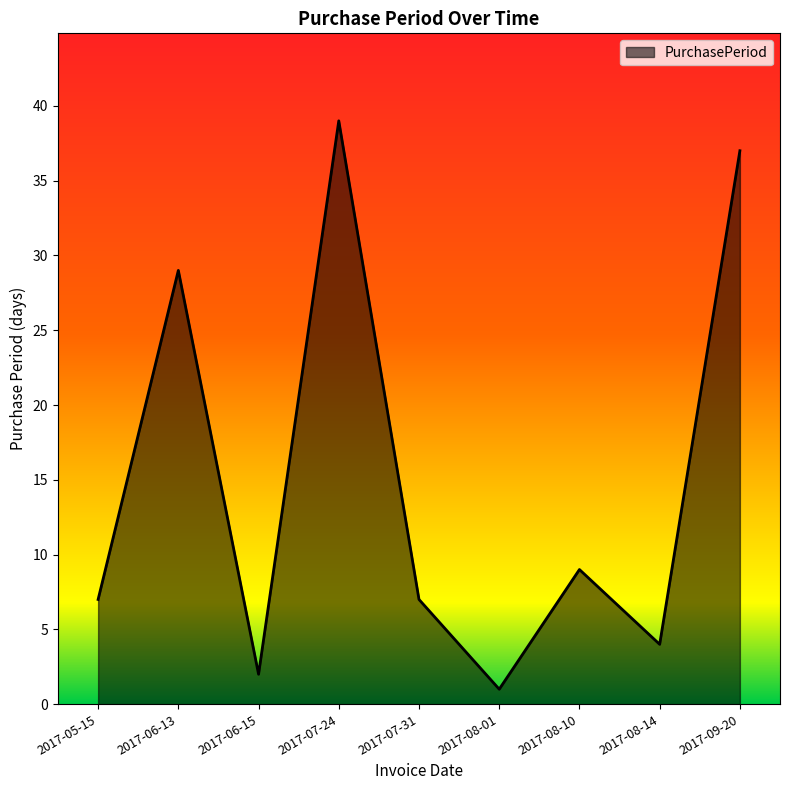

How many interior local valleys (lower than both neighbors) does the data have?

3